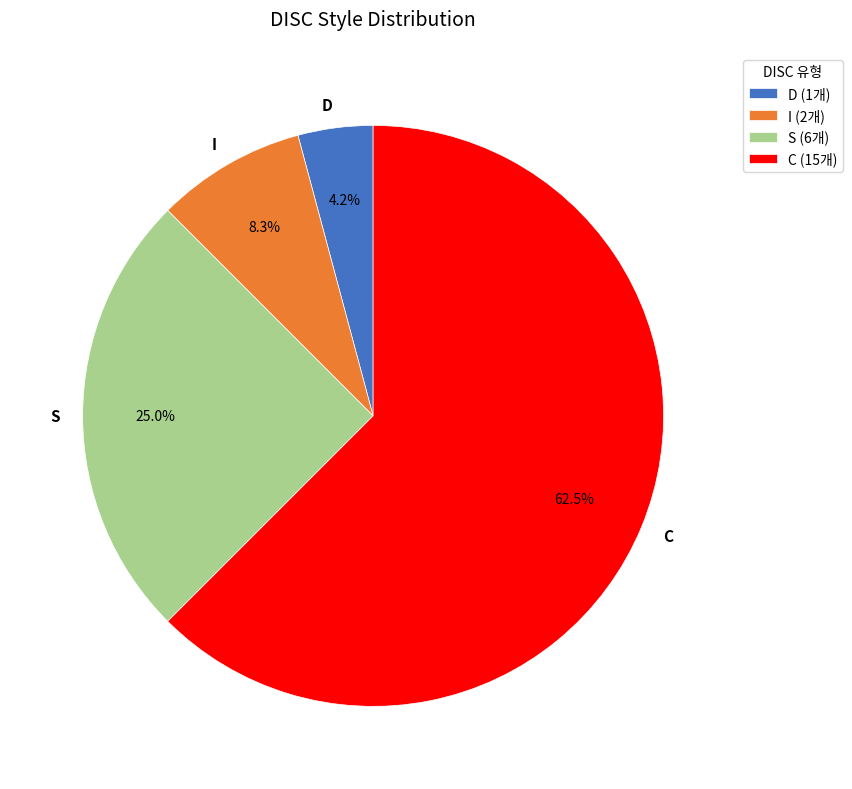

Count the number of slices in the pie.

4